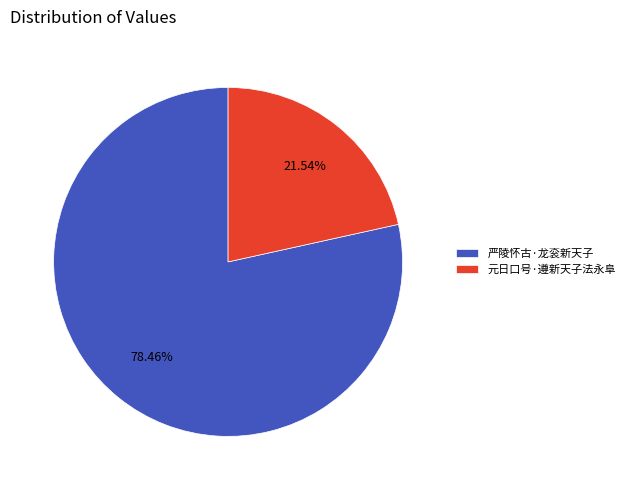

True or false: 元日口号·遵新天子法永阜 accounts for 22% of the total.

True